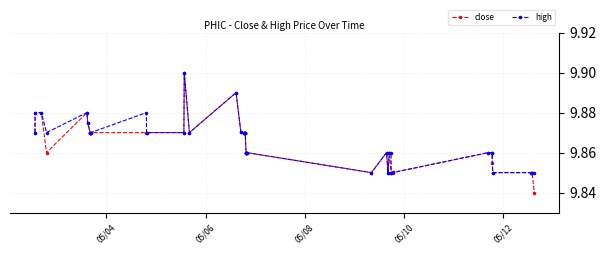

Count the close values in the range 9 to 10.

40